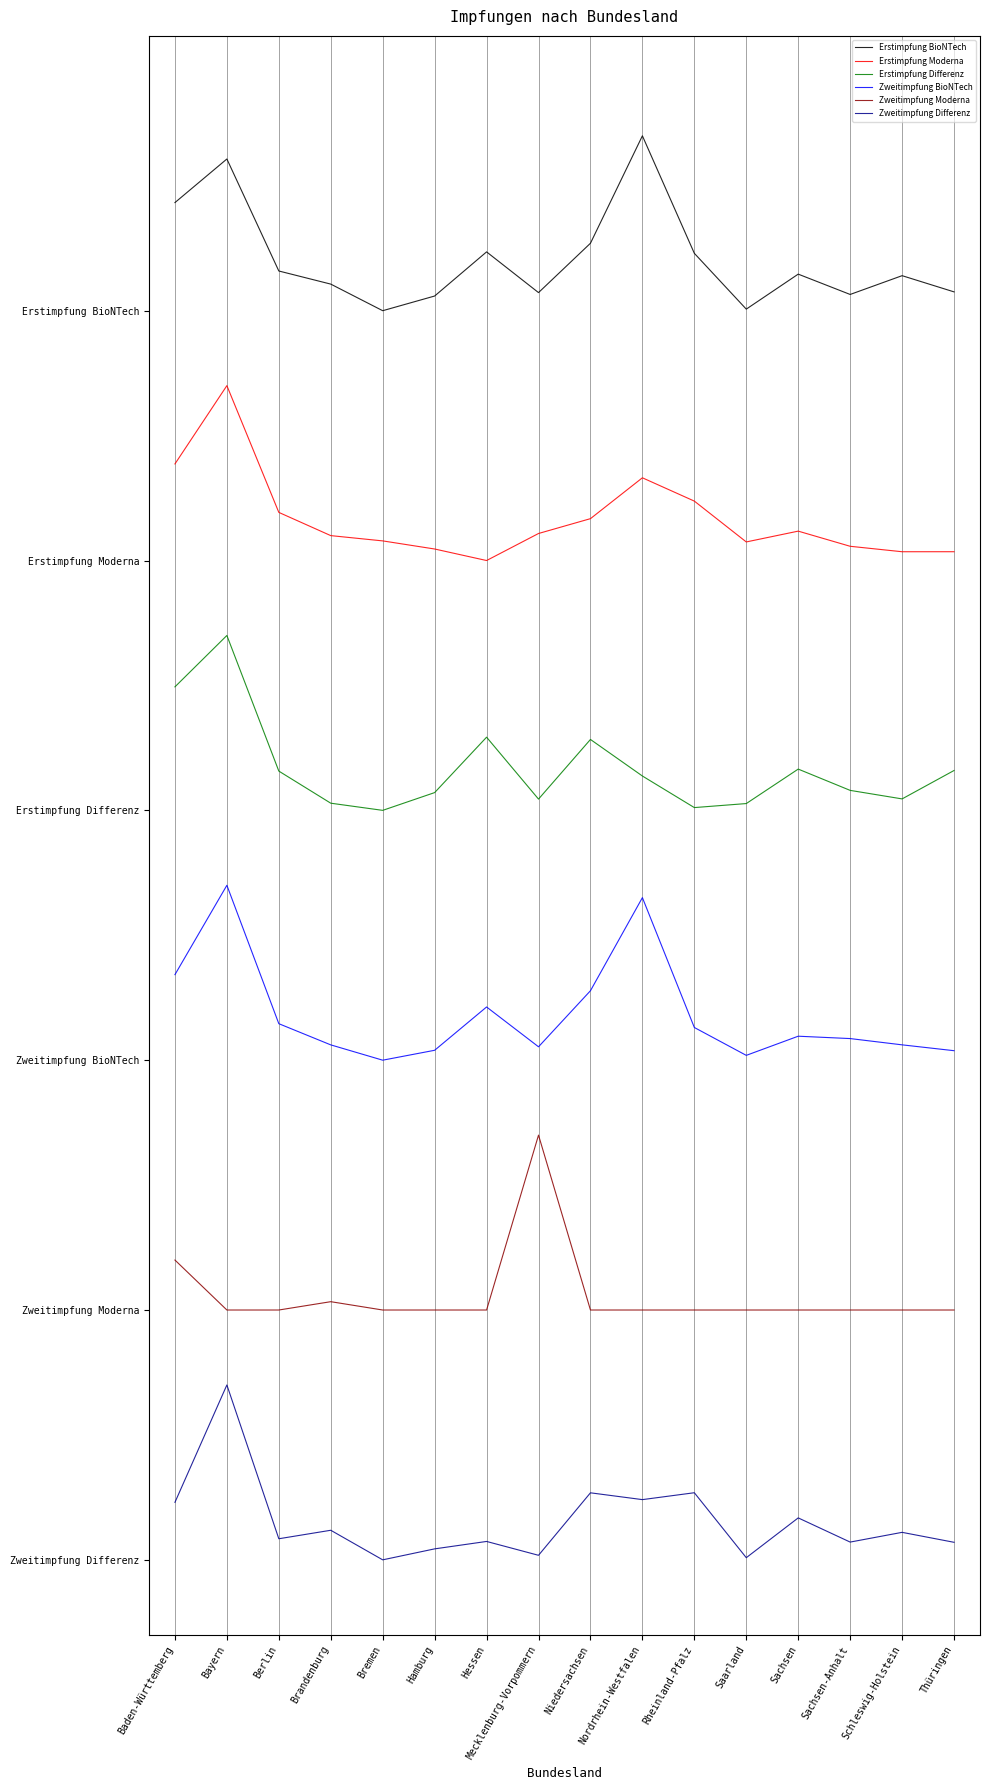

True or false: Erstimpfung Differenz has a value of 1.4 at Hessen.

False